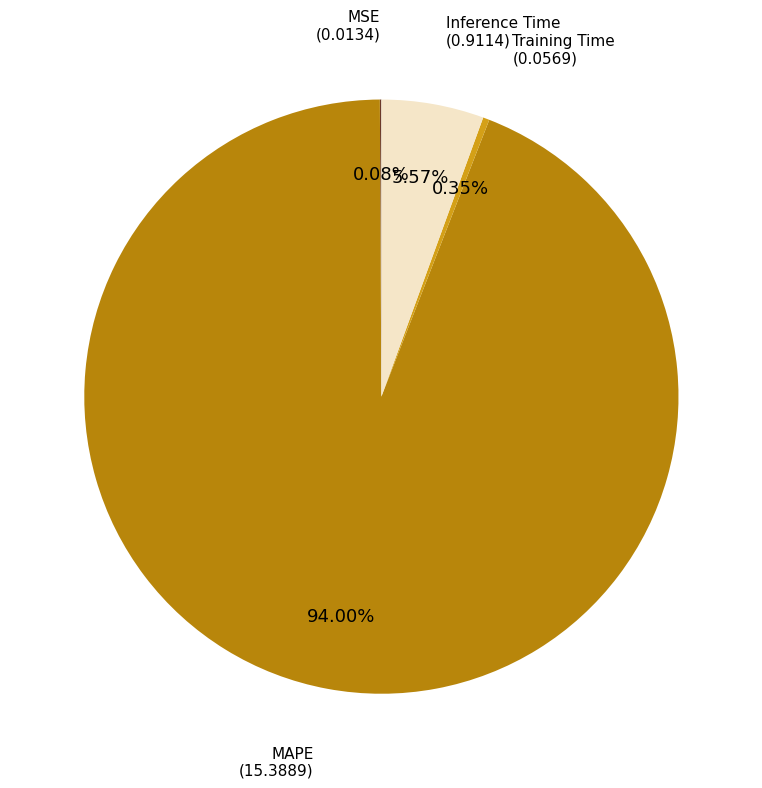

To the nearest percent, what is the average slice percentage?

25%